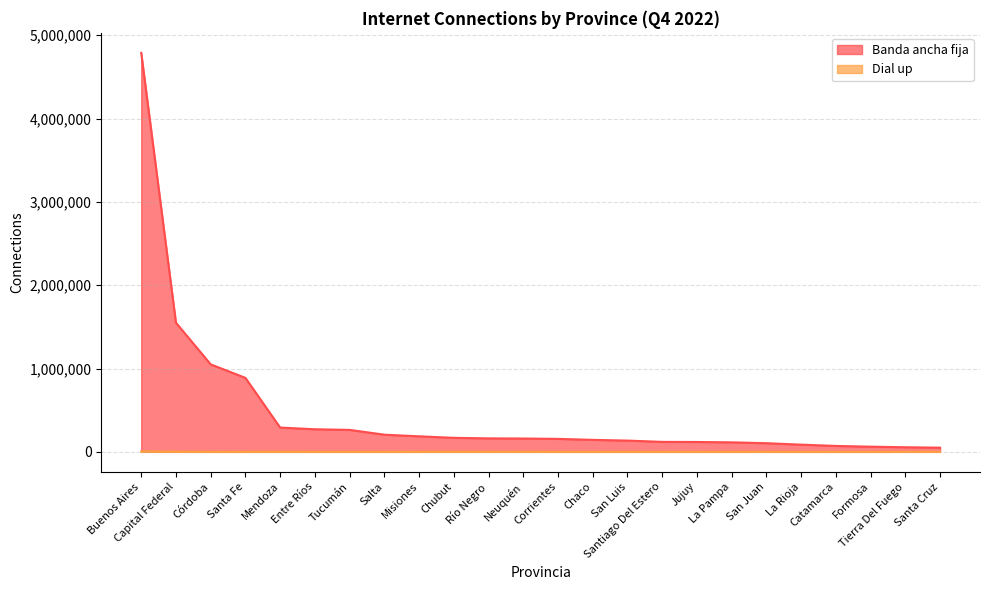

What is the maximum value for Dial up?

6199